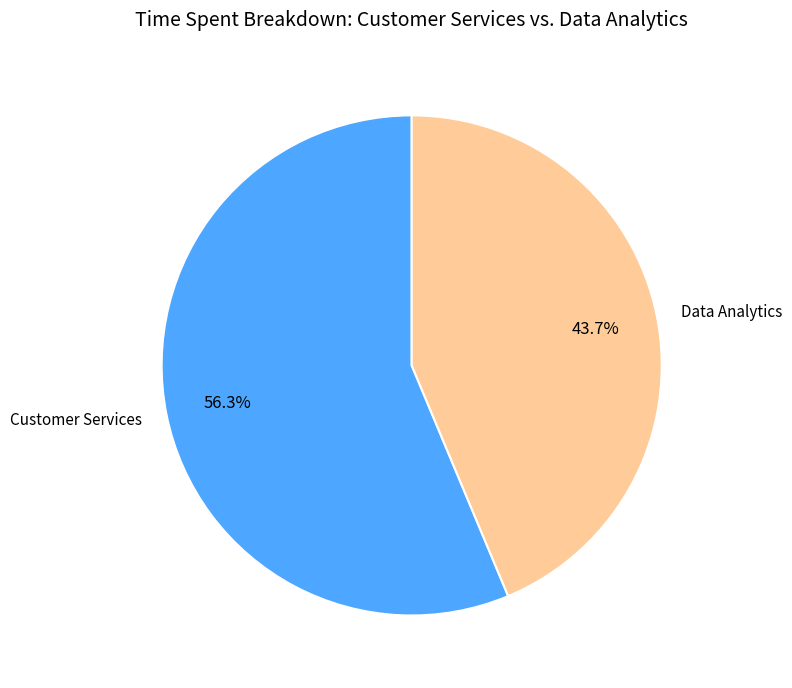

What percentage do Customer Services and Data Analytics together represent?

100.0%